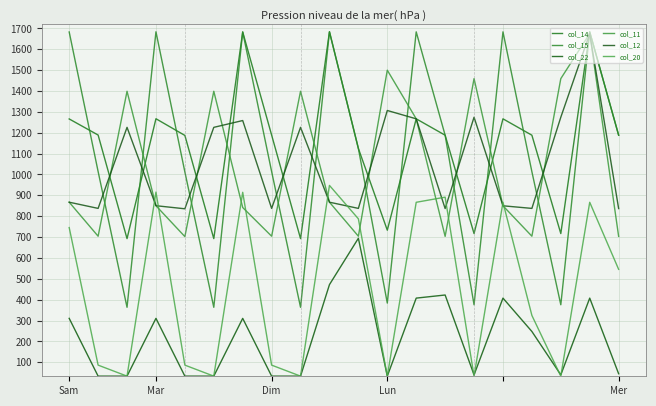

What is the label of the 19th point from the left?

18